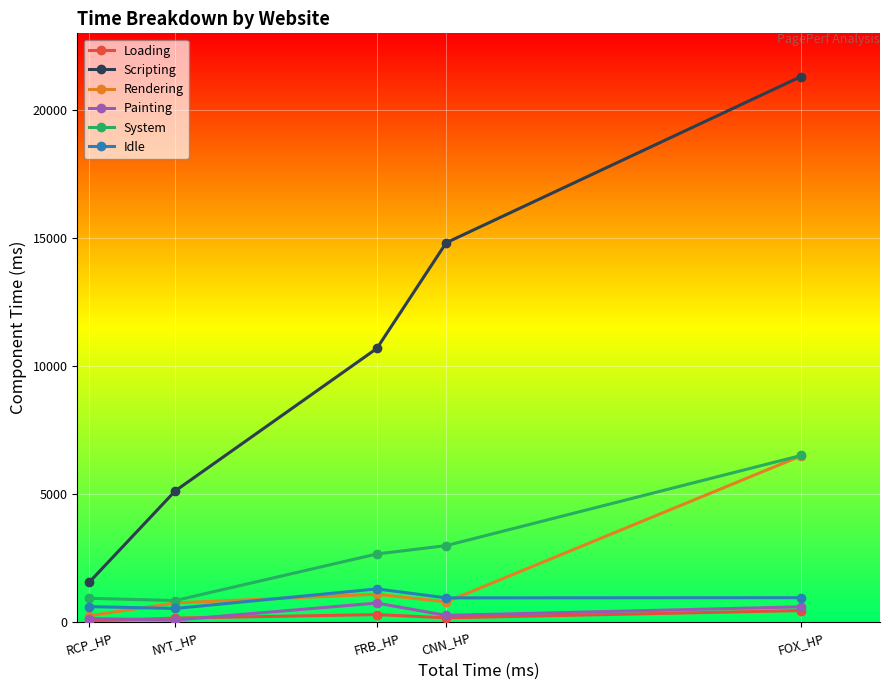

How many interior local valleys does the Rendering series have?

1